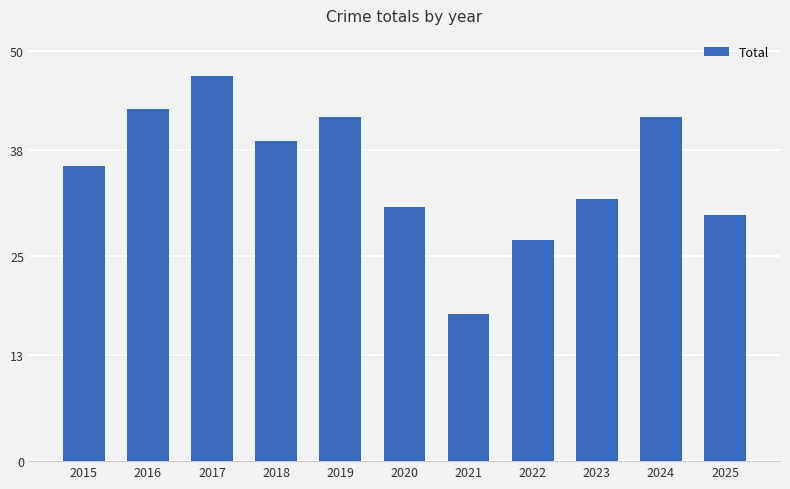

How many values are below 36?

5